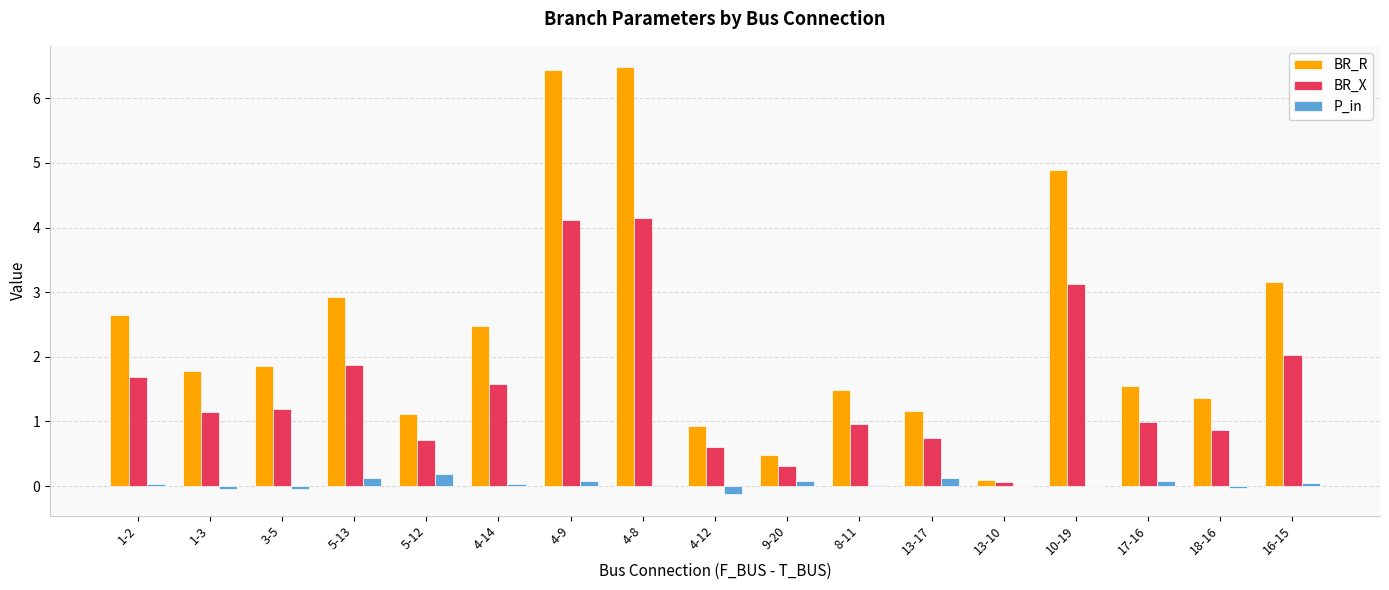

Where does the BR_R series first go above 1?

1-2